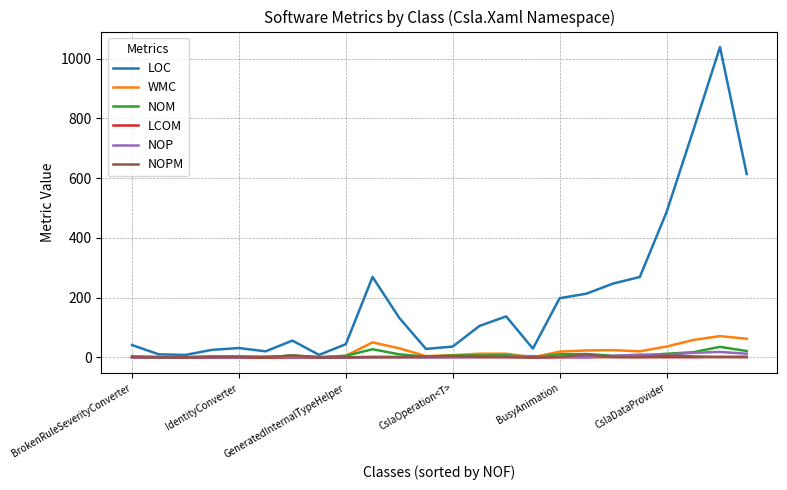

Which series has the widest spread of values?

LOC